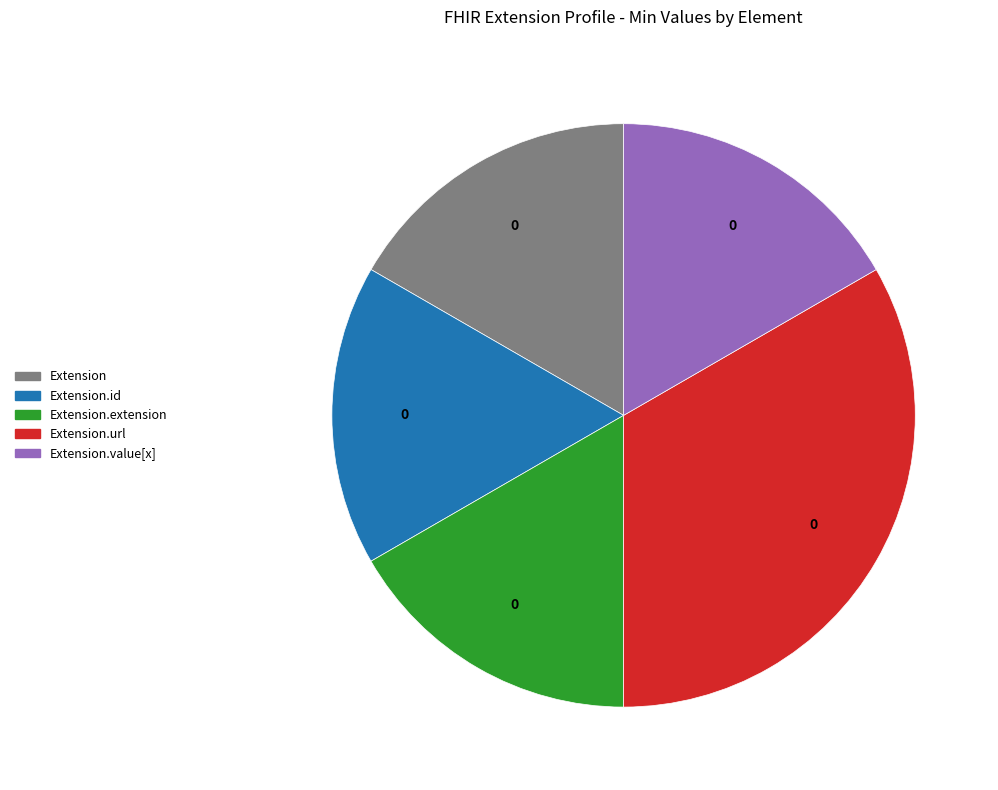

Is there any slice that represents more than half of the pie?

No